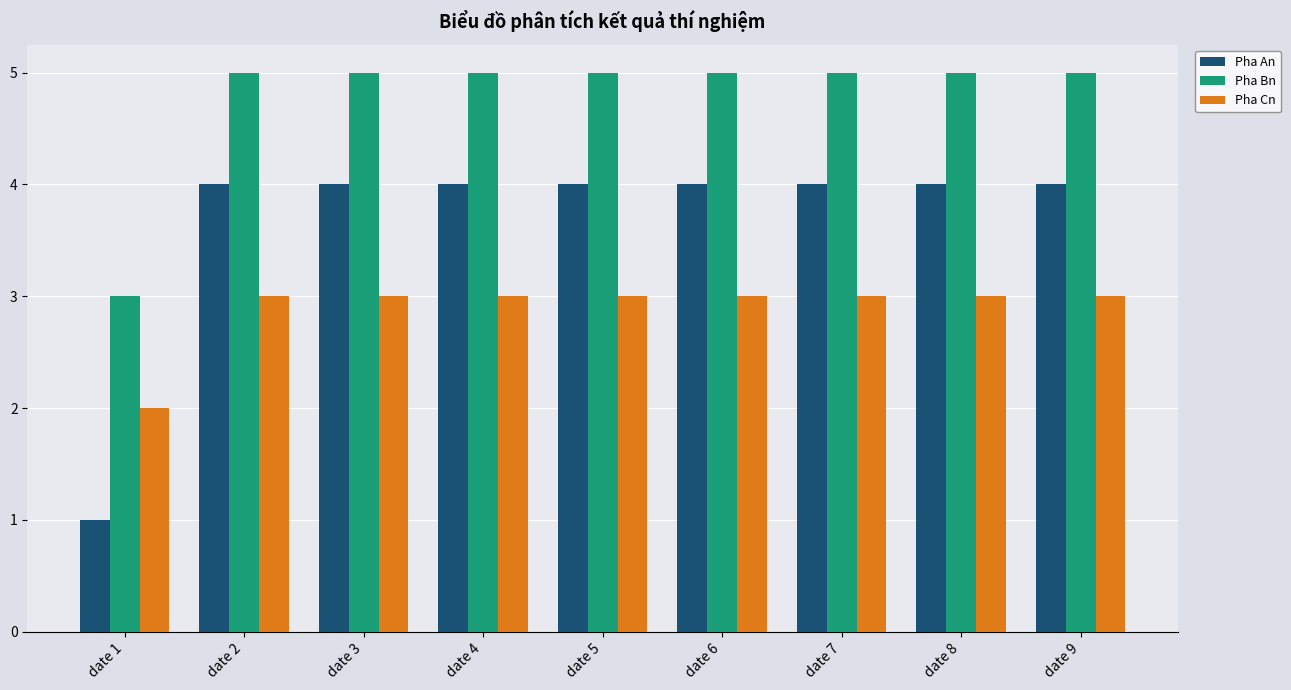

Which series changed the most between date 1 and date 8?

Pha An